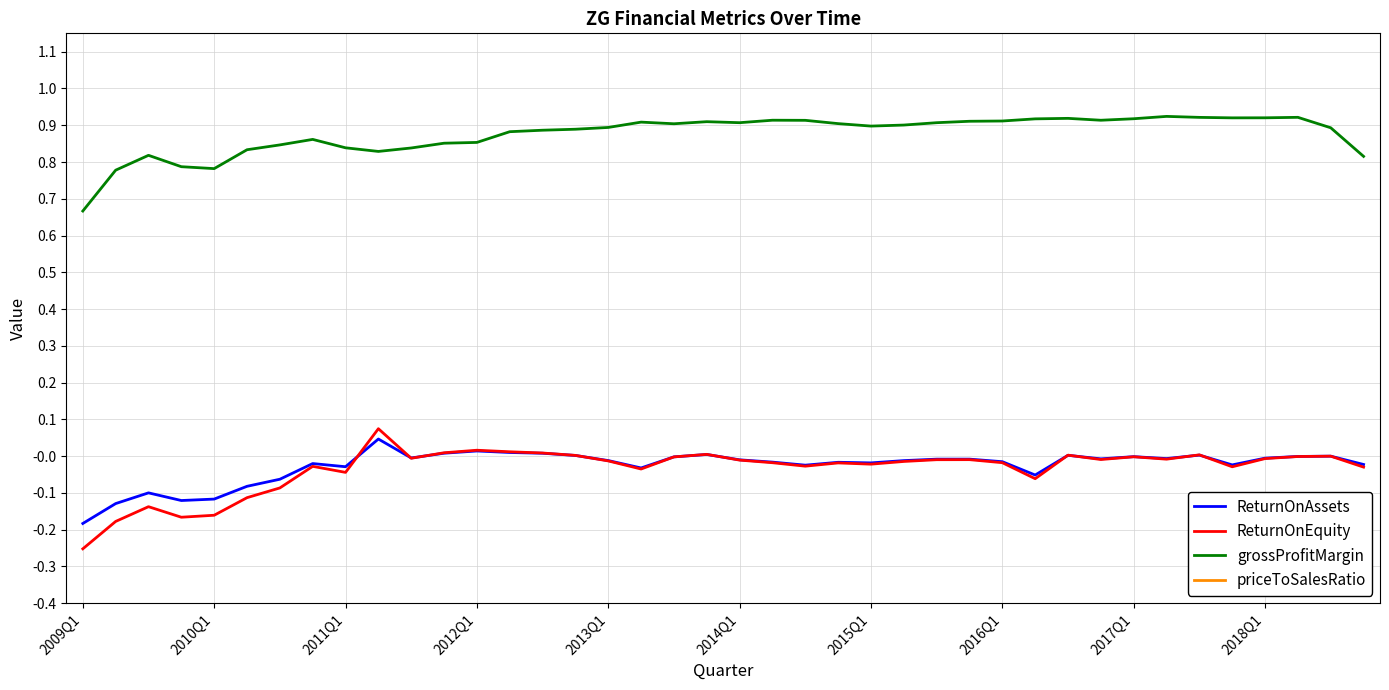

True or false: grossProfitMargin and ReturnOnAssets cross at least once.

False